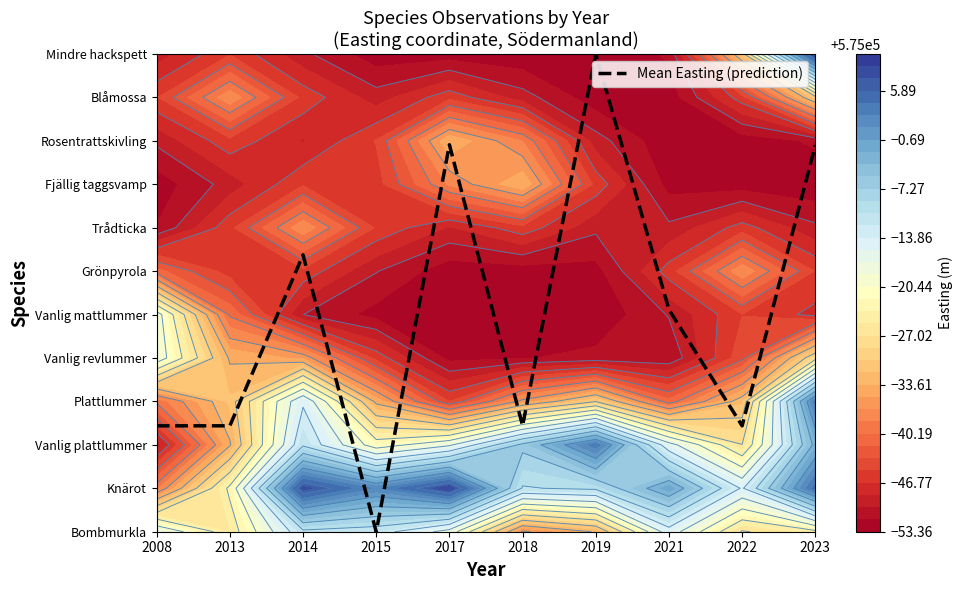

Rank the categories by value from lowest to highest.

2015, 2008, 2013, 2018, 2022, 2021, 2014, 2023, 2017, 2019